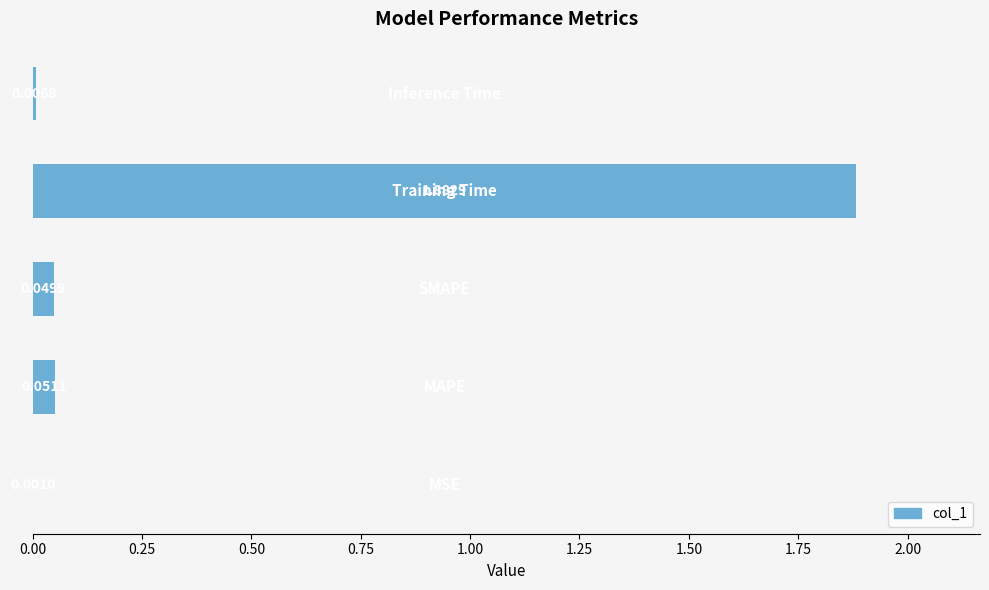

What is the sum of all values?

2.0